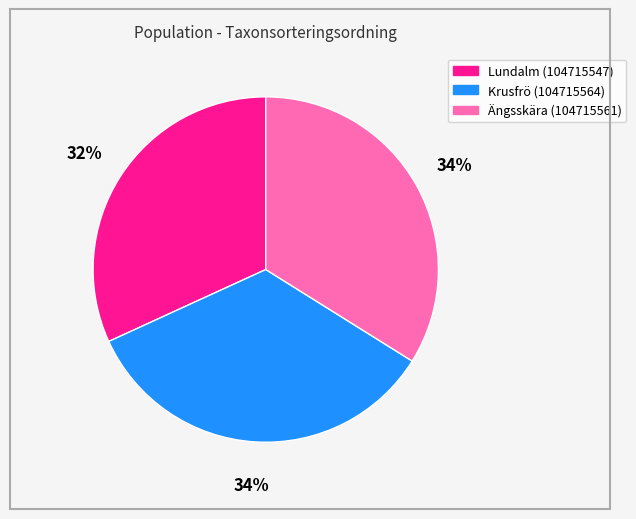

To the nearest percent, what portion does Ängsskära (104715561) represent?

34%